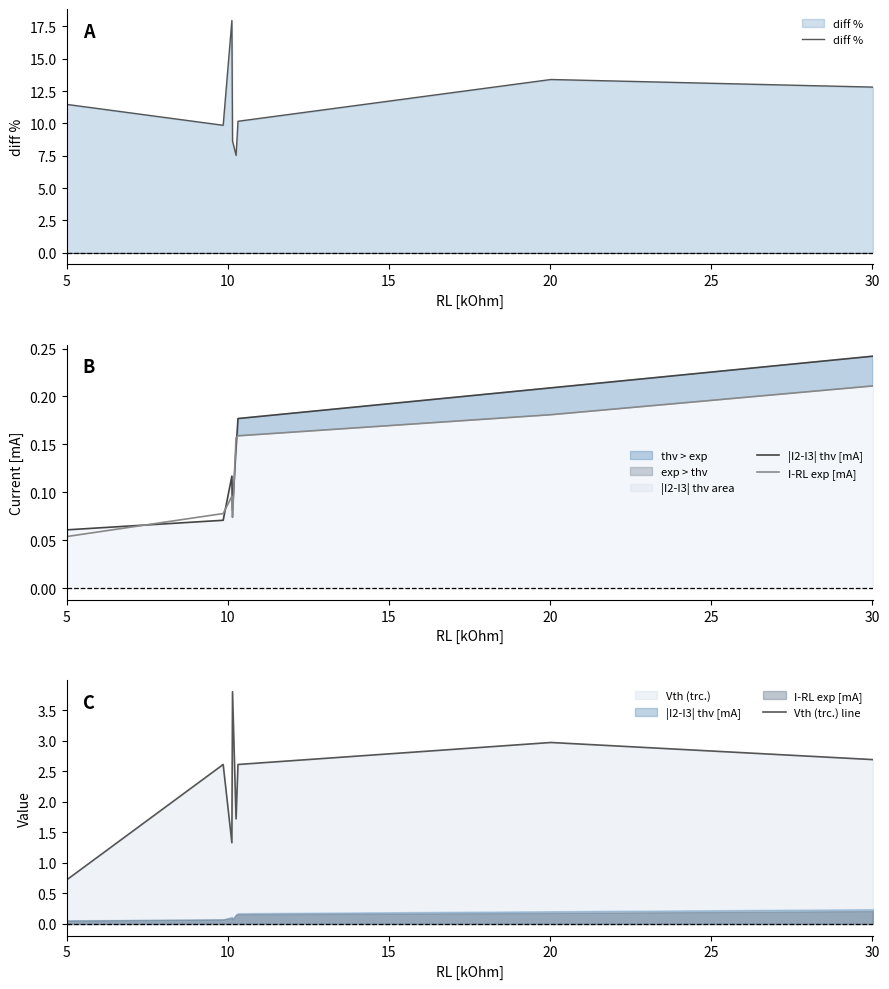

How many interior local valleys does the I-RL exp [mA] series have?

1